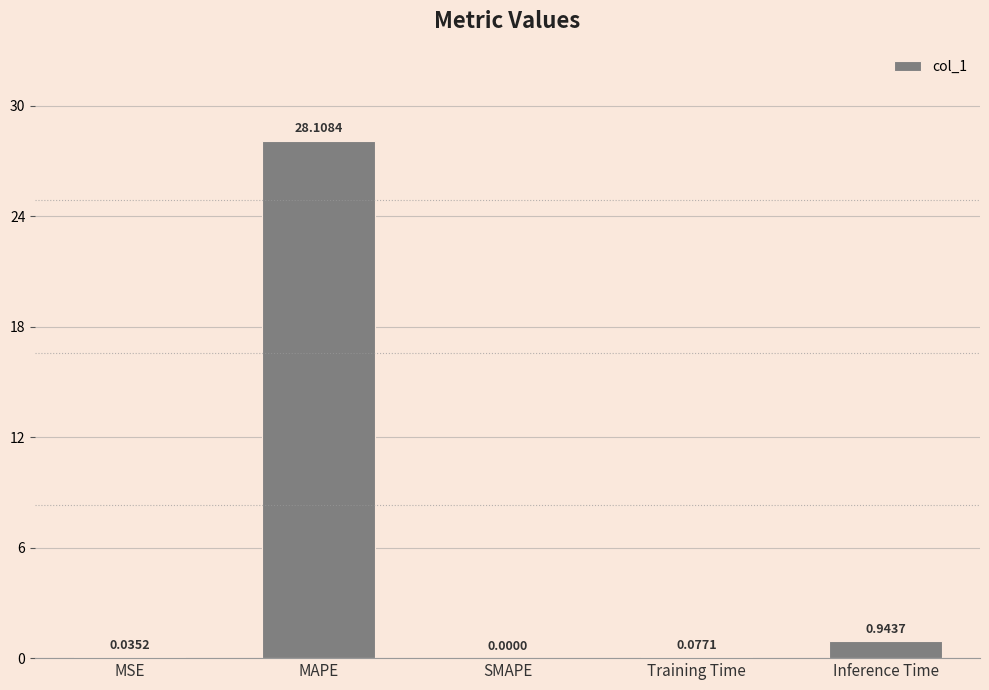

Which category has the highest value across all series?

MAPE